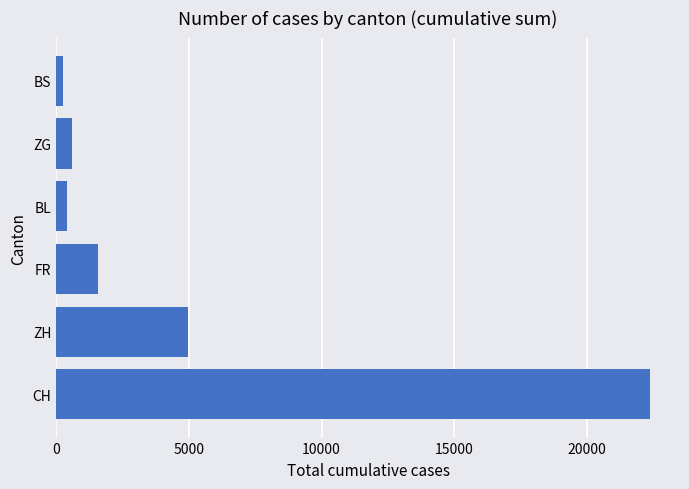

What is the difference between the maximum and minimum values?

22119